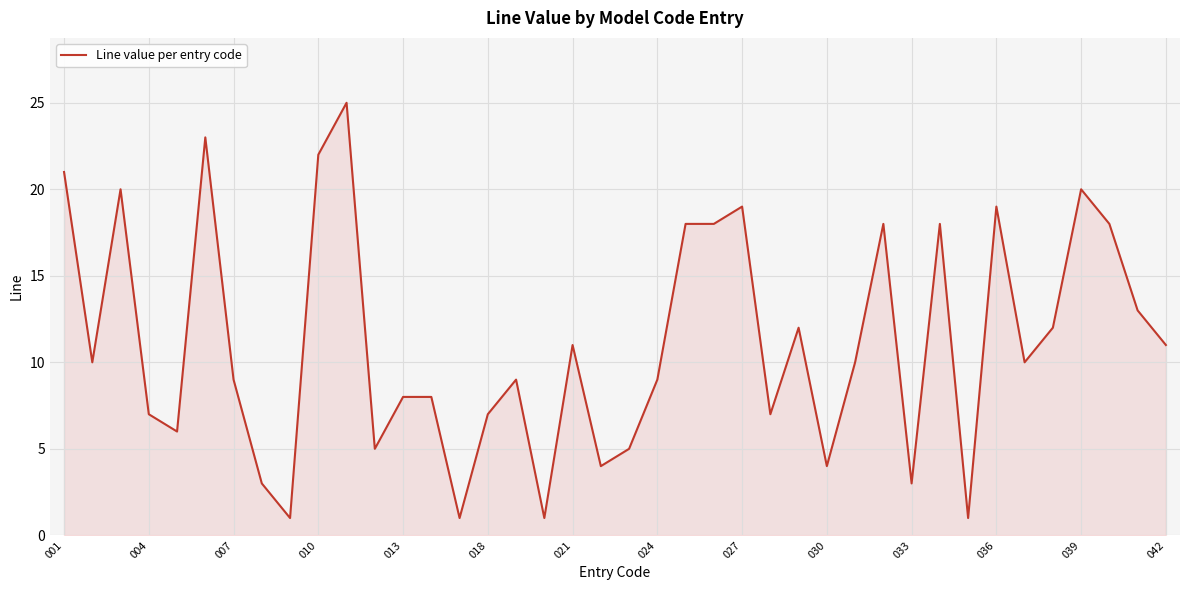

What is the maximum value shown in the chart?

25